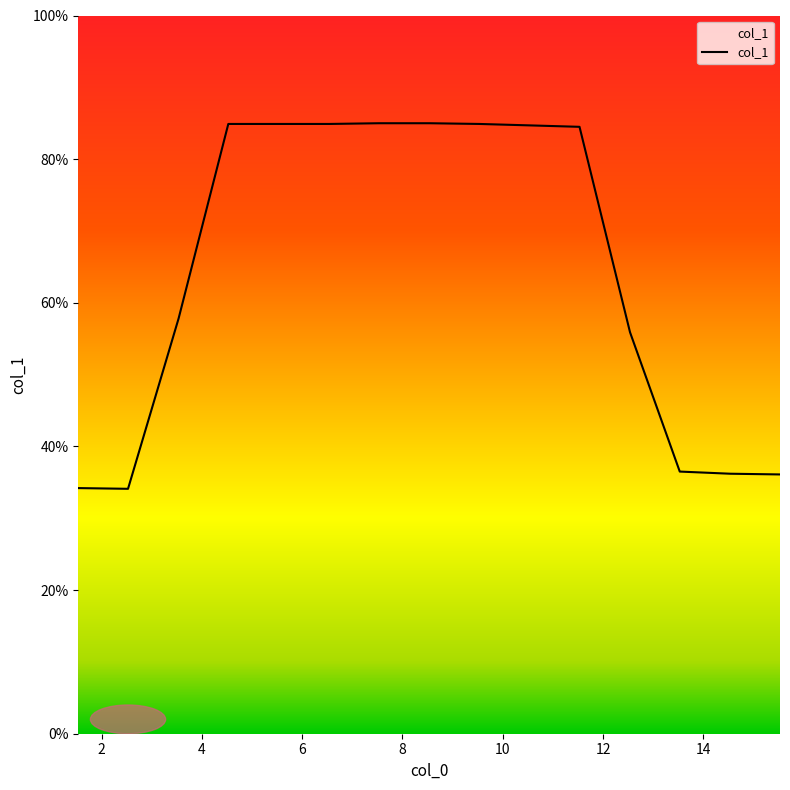

What is the smallest value displayed?

34.1